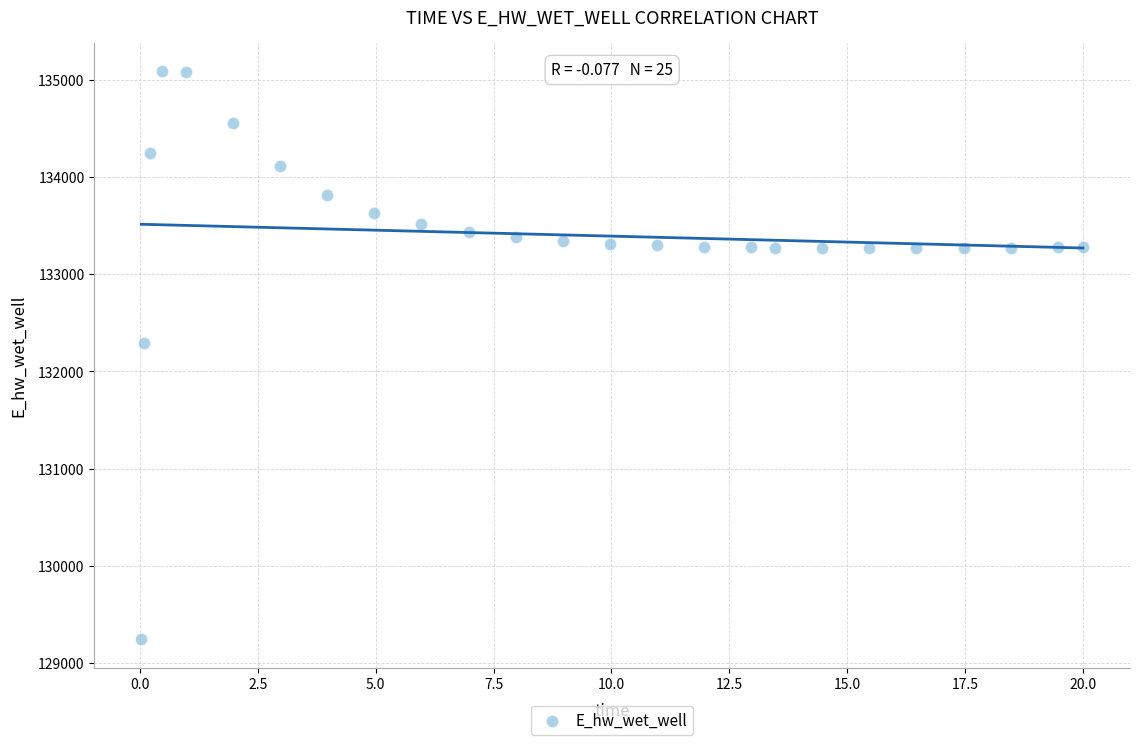

What is the range of Y values (max minus min)?

5848.2